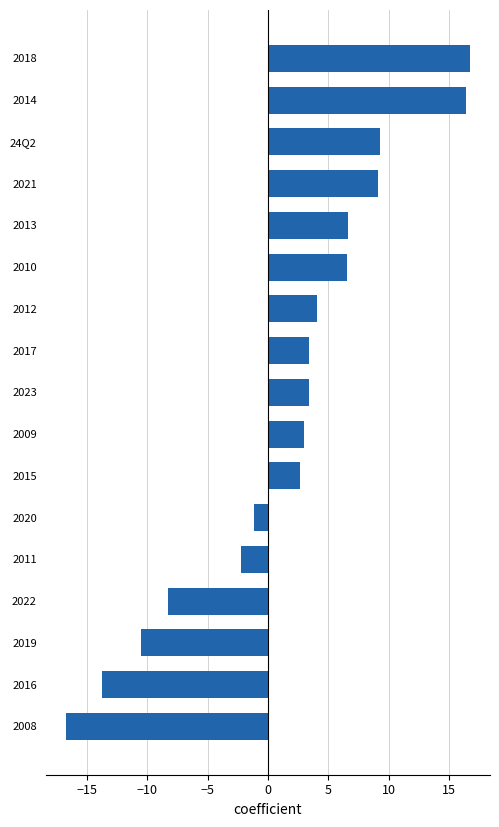

What is the difference between the second highest and second lowest values?

30.1